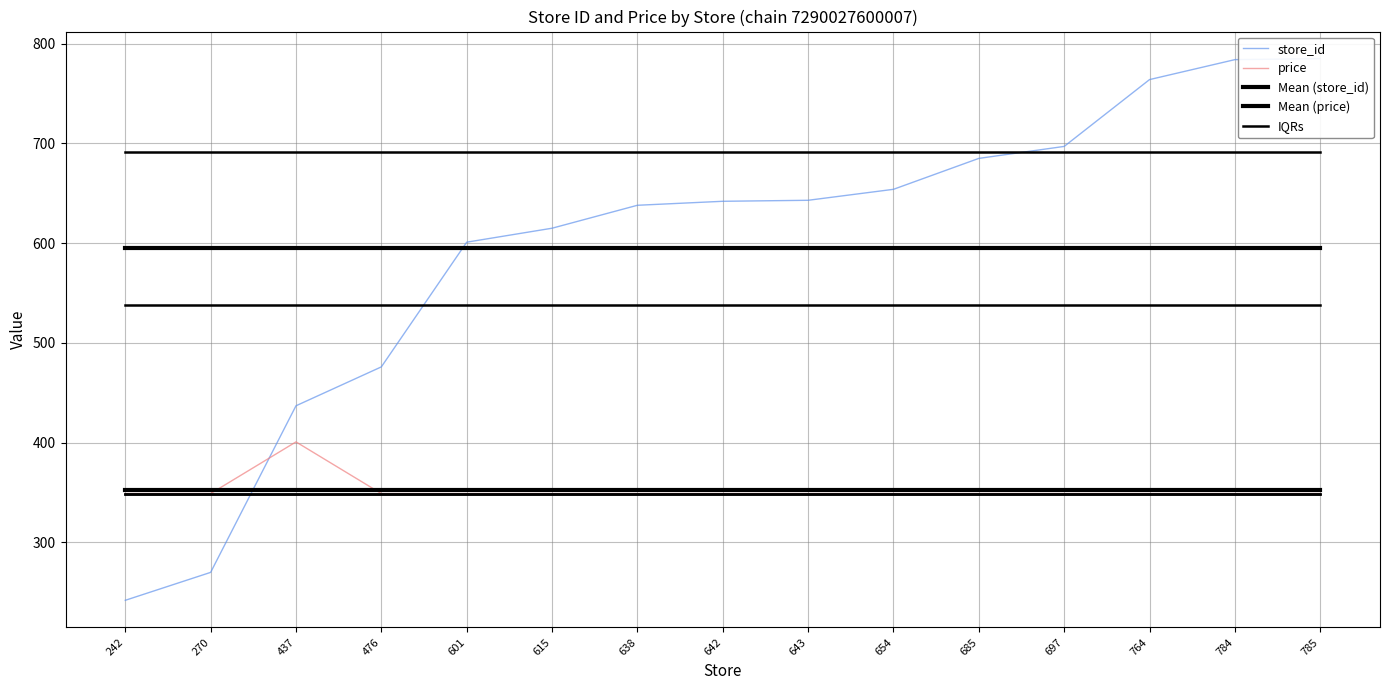

What is the average value of the store_id series?

595.5